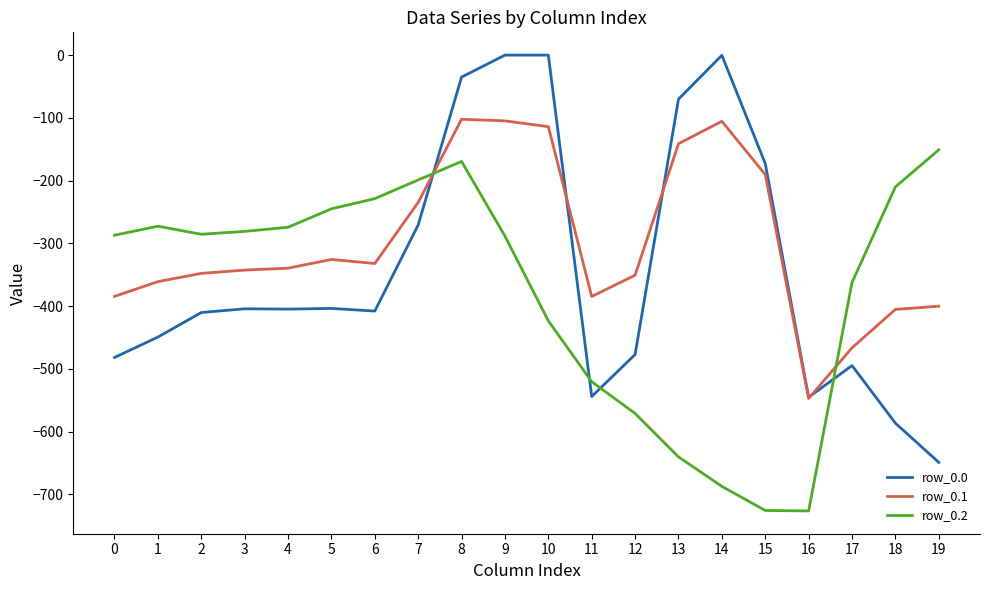

At which category does row_0.2 reach its first local peak?

1